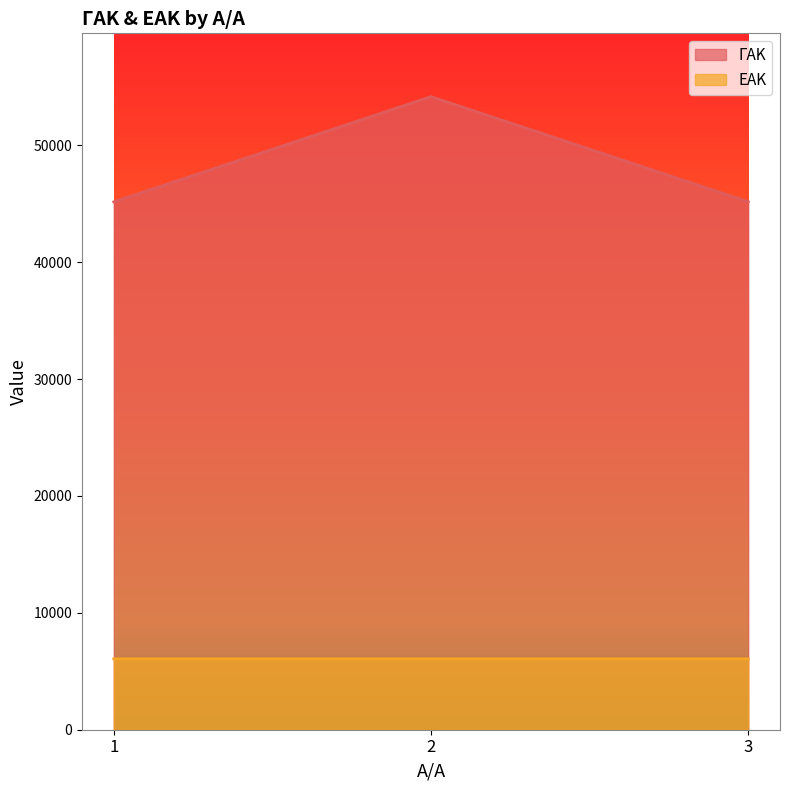

The value of ΓΑΚ at 2 is 88844. True or false?

False